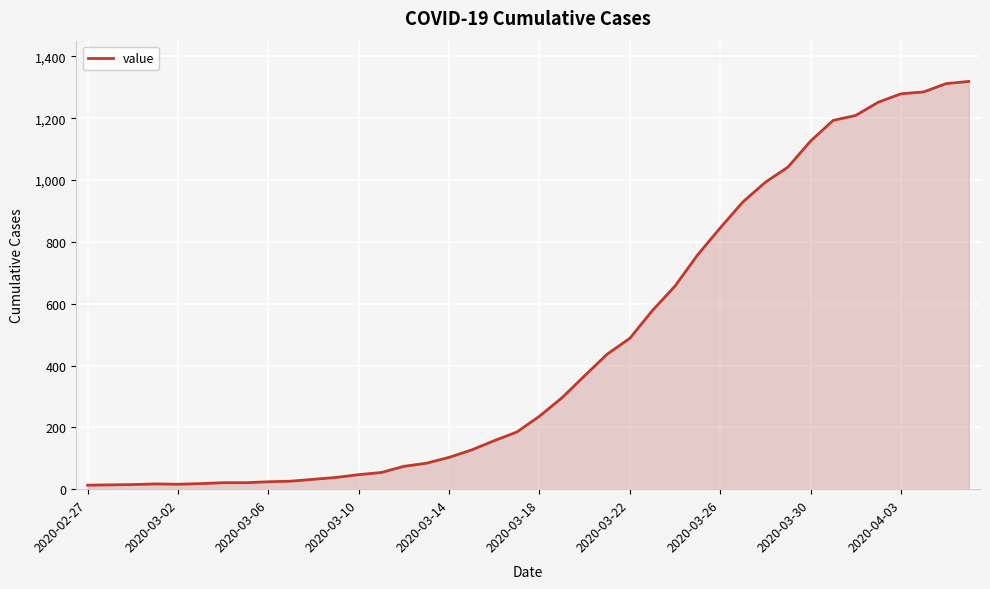

What is the greatest value displayed?

1319